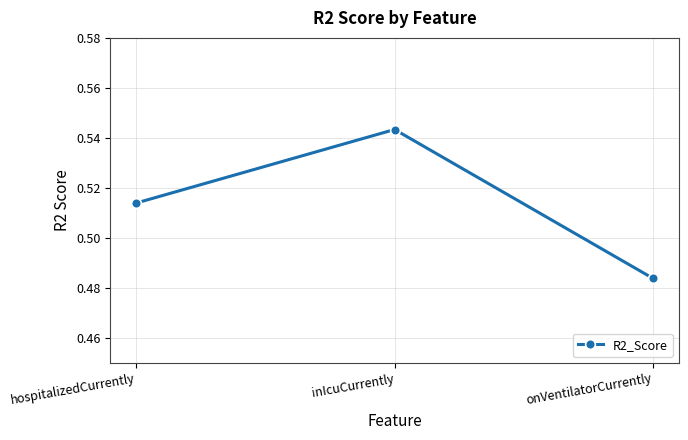

Count the values in the range 0 to 1.

3